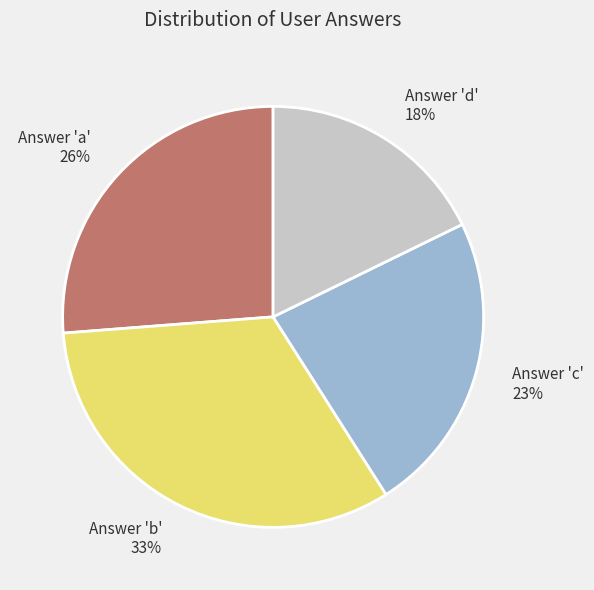

To the nearest percent, what is the average slice percentage?

25%